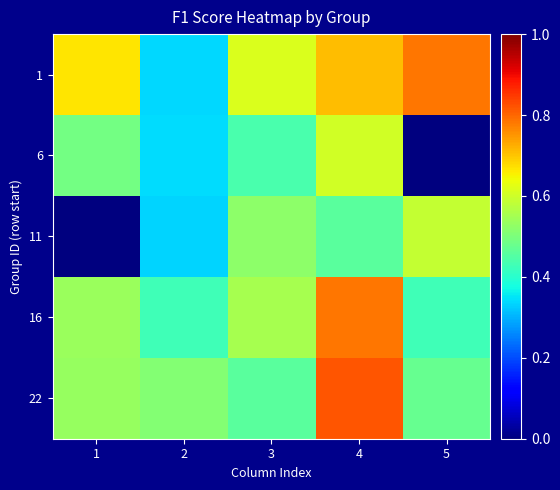

What is the total value across all series at 2?

2.0